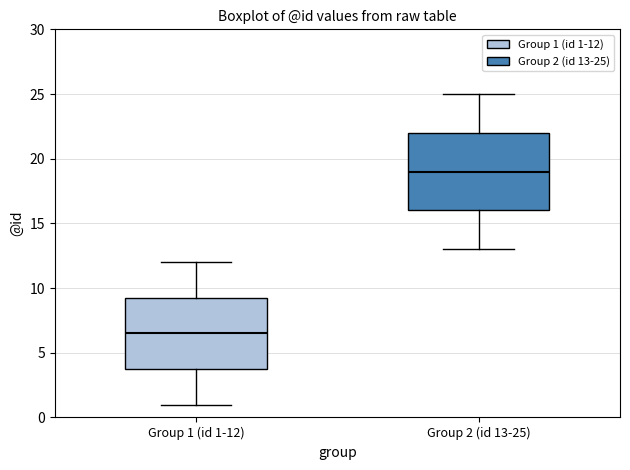

Which box is the tallest, from its lower edge to its upper edge?

Group 2 (id 13-25)